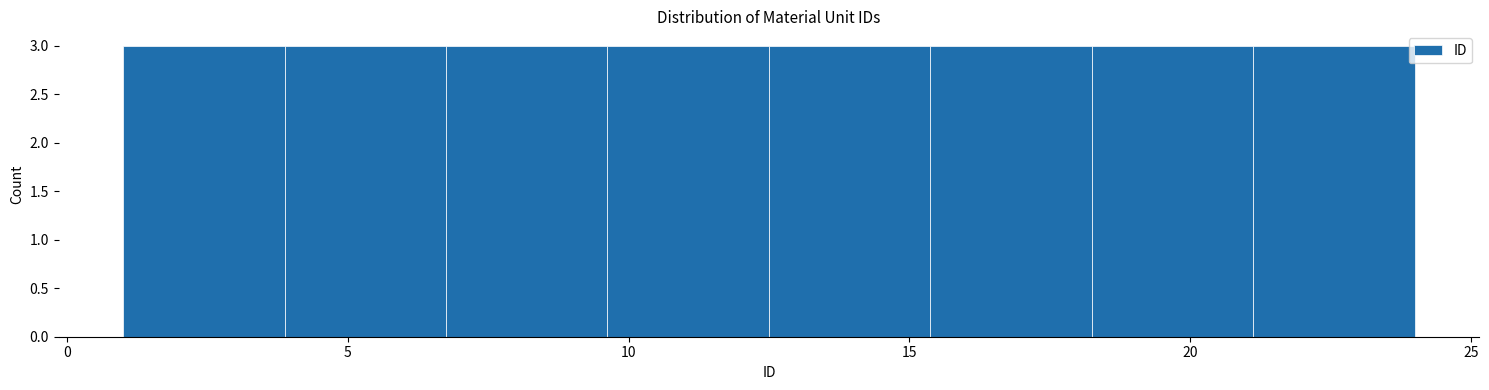

Reading left to right, list every bar in this chart as the range it spans on the x-axis followed by its height. Neither the bar edges nor the heights are printed on the chart, so give them approximately, as read against the axes.

1.0 to 4.0: 3
4.0 to 7.0: 3
7.0 to 9.5: 3
9.5 to 12.5: 3
12.5 to 15.5: 3
15.5 to 18.5: 3
18.5 to 21.0: 3
21.0 to 24.0: 3